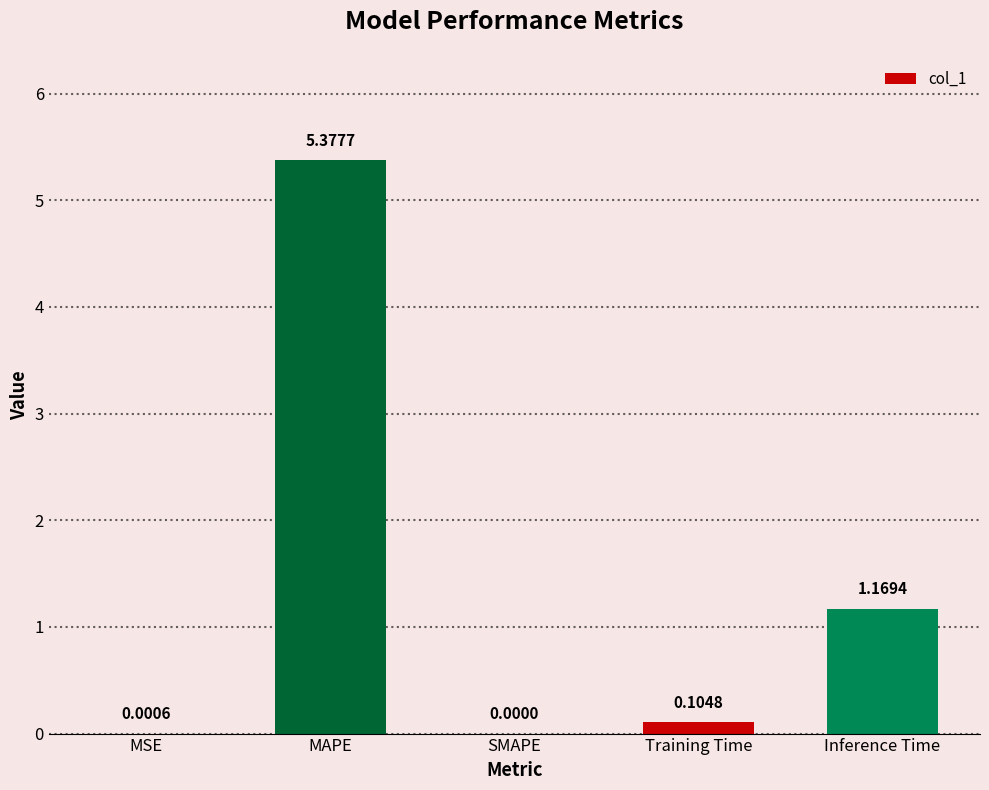

Which label corresponds to the largest value in the chart?

MAPE